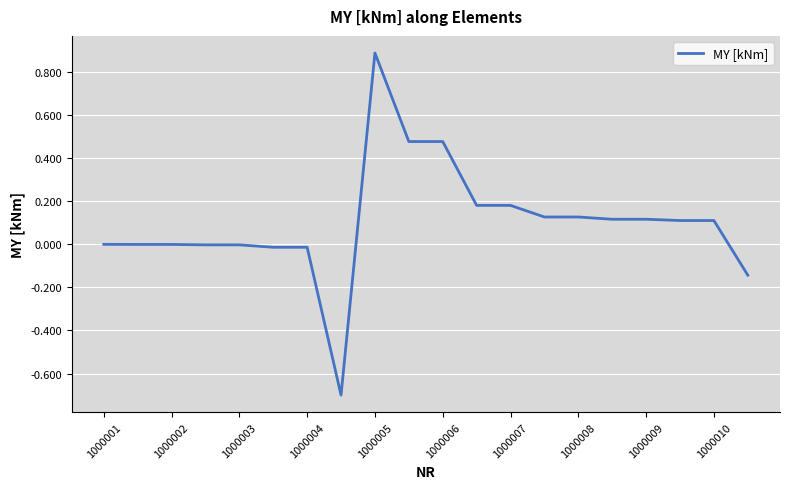

What is the maximum value shown in the chart?

0.9